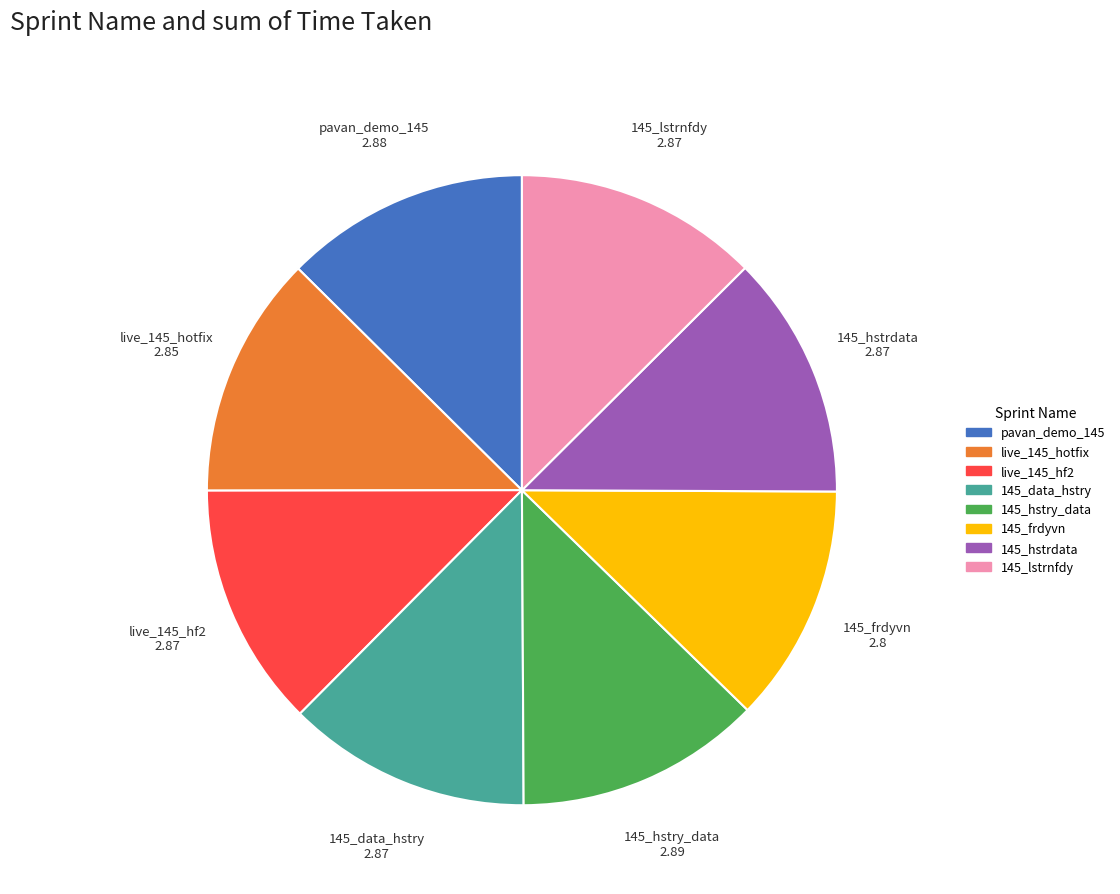

How many segments does this pie chart have?

8